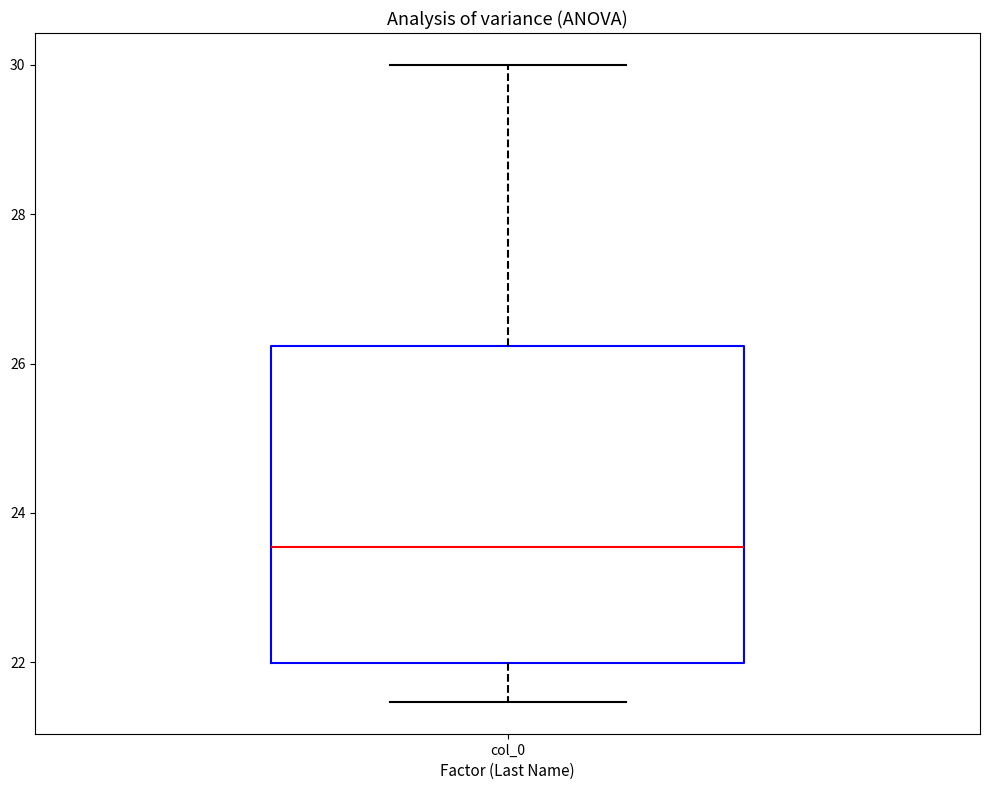

Where does the upper whisker of the box for col_0 end on the y-axis? The values are not printed on the chart, so give them approximately, as read against the axis.

30.0